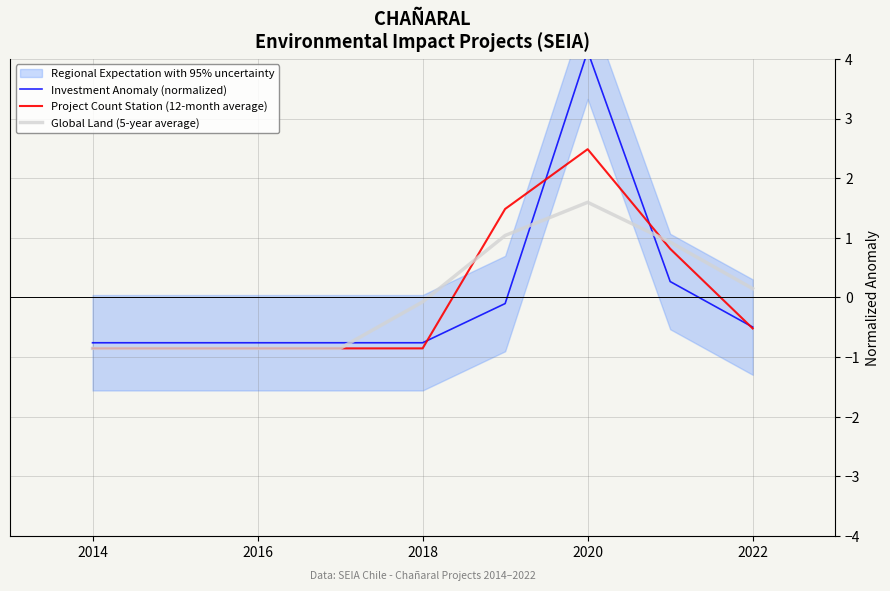

Count the number of data series in this chart.

3